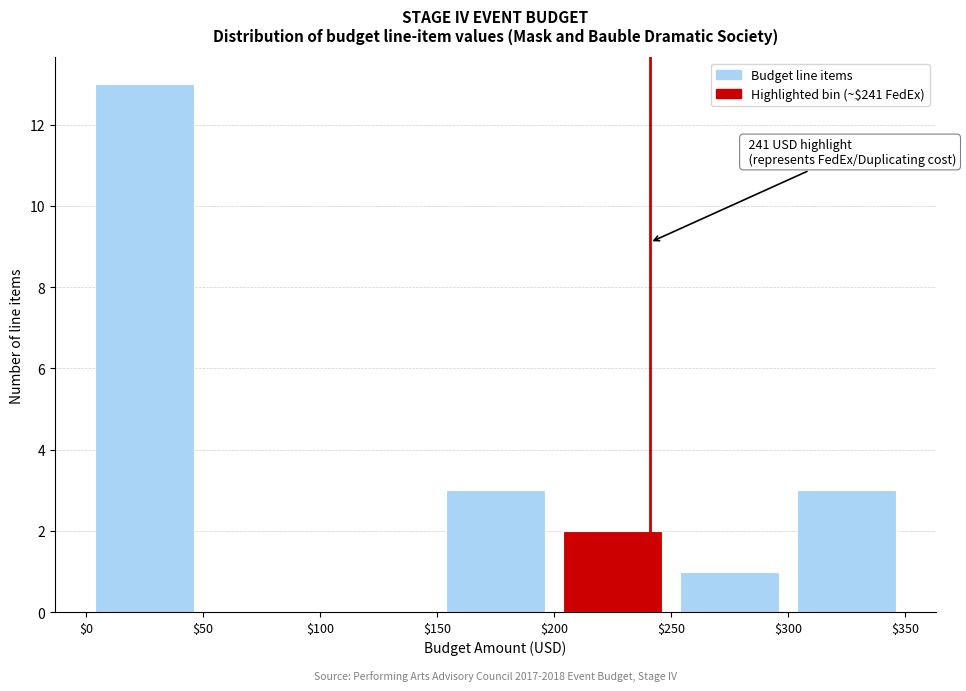

Which range on the x-axis has the tallest bar?

$0 to $50